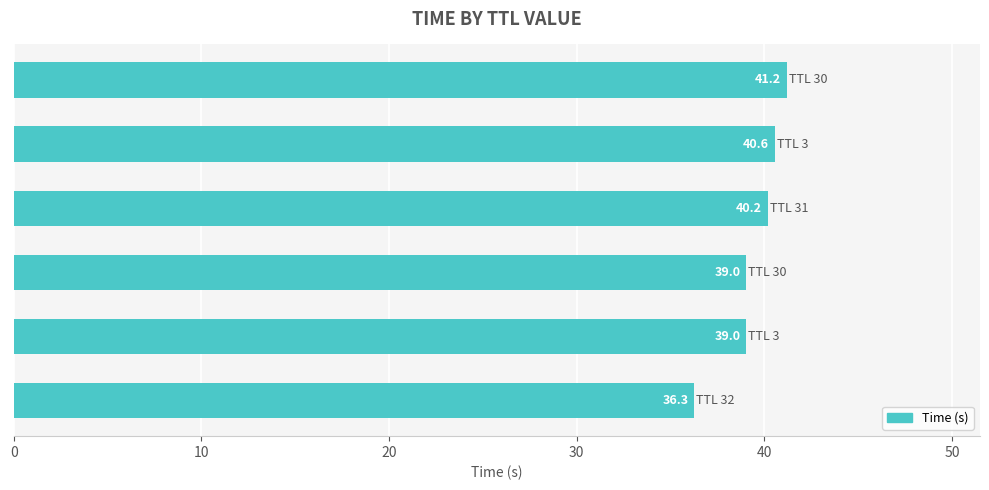

What is the sum of all values?

236.3